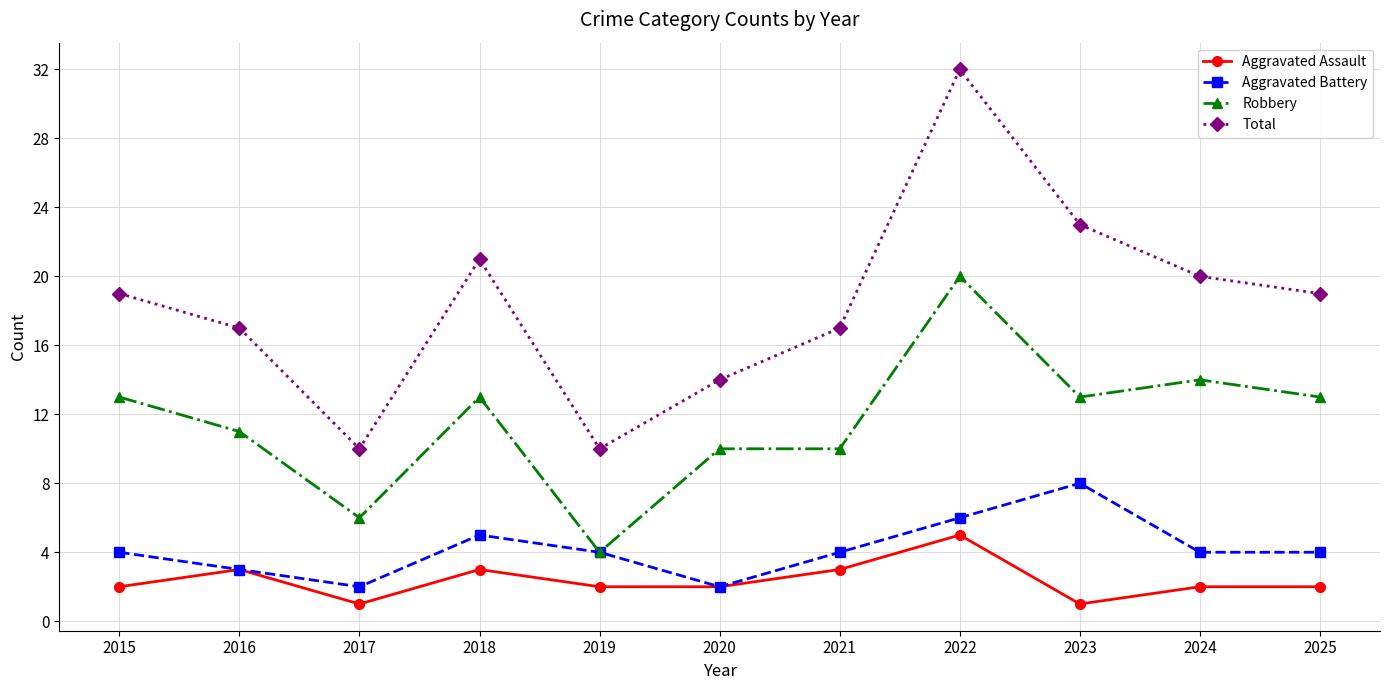

Does the chart have visible grid lines?

Yes